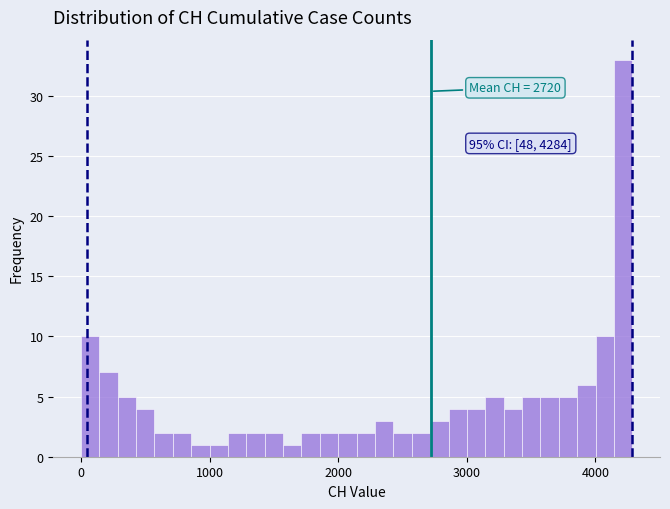

Read against the x-axis, roughly where is the centre of the tallest bar?

4200